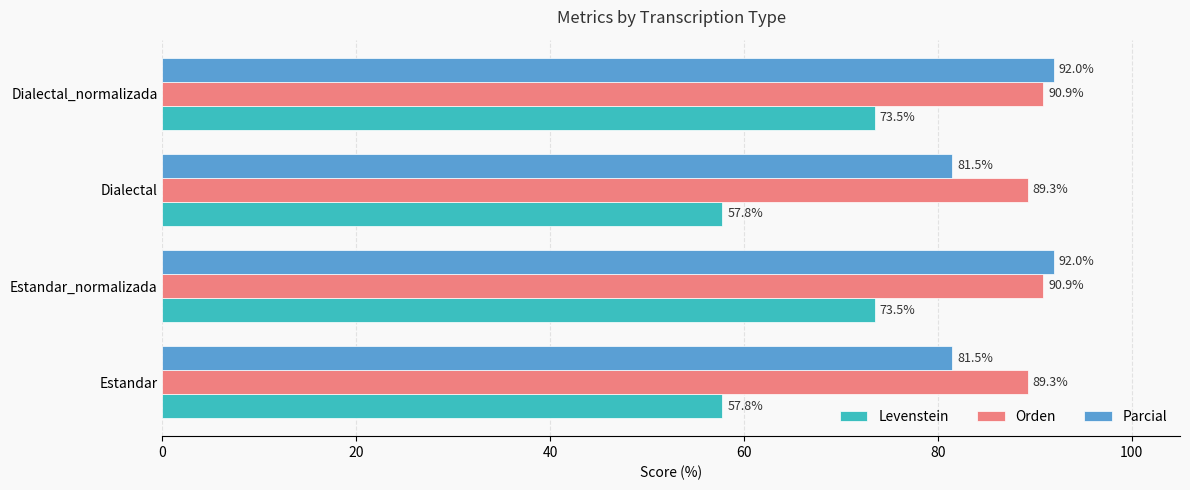

Read the Parcial value at Estandar_normalizada.

92.0